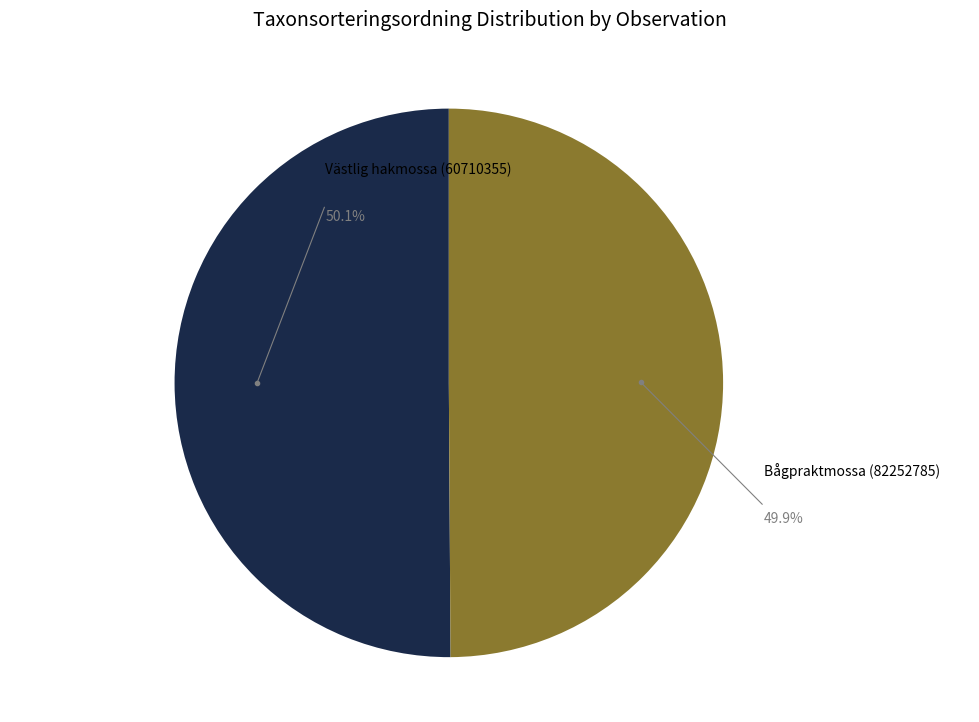

Is there a majority slice in this chart?

Yes